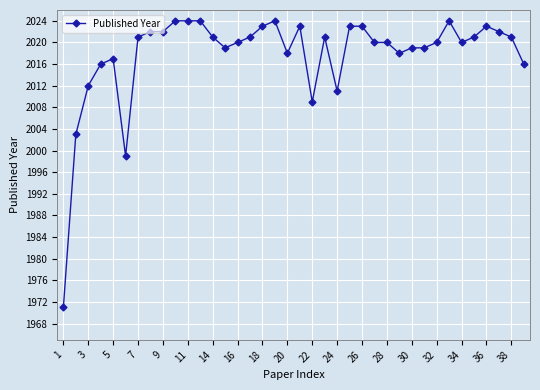

True or false: there are more than 2 points higher than both neighbors.

True